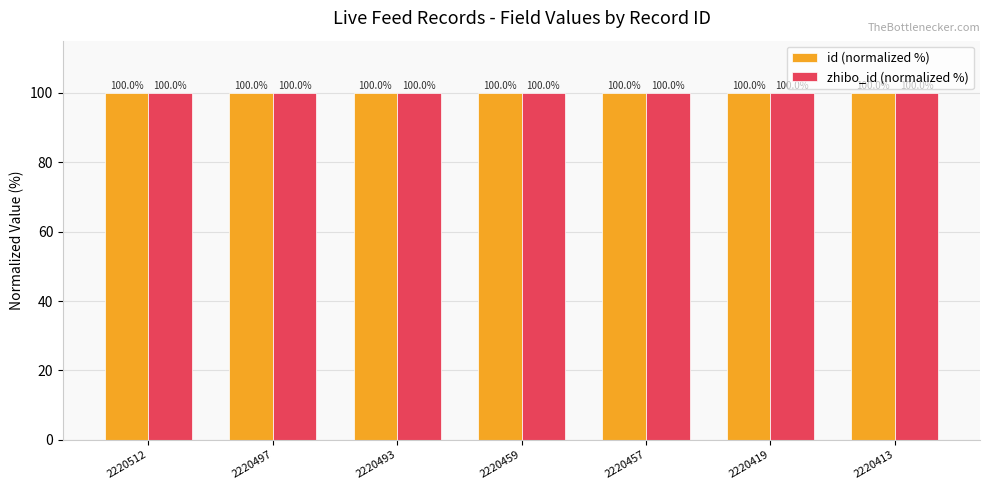

What is the minimum value for zhibo_id (normalized %)?

100.0